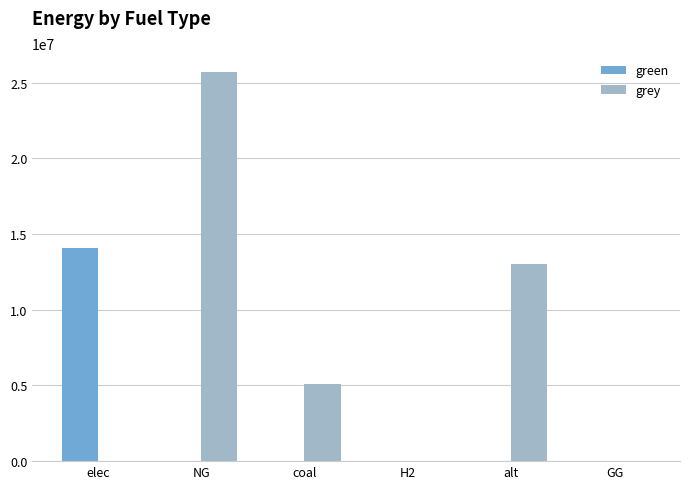

The grey series shows 13045462.8 at alt. True or false?

True